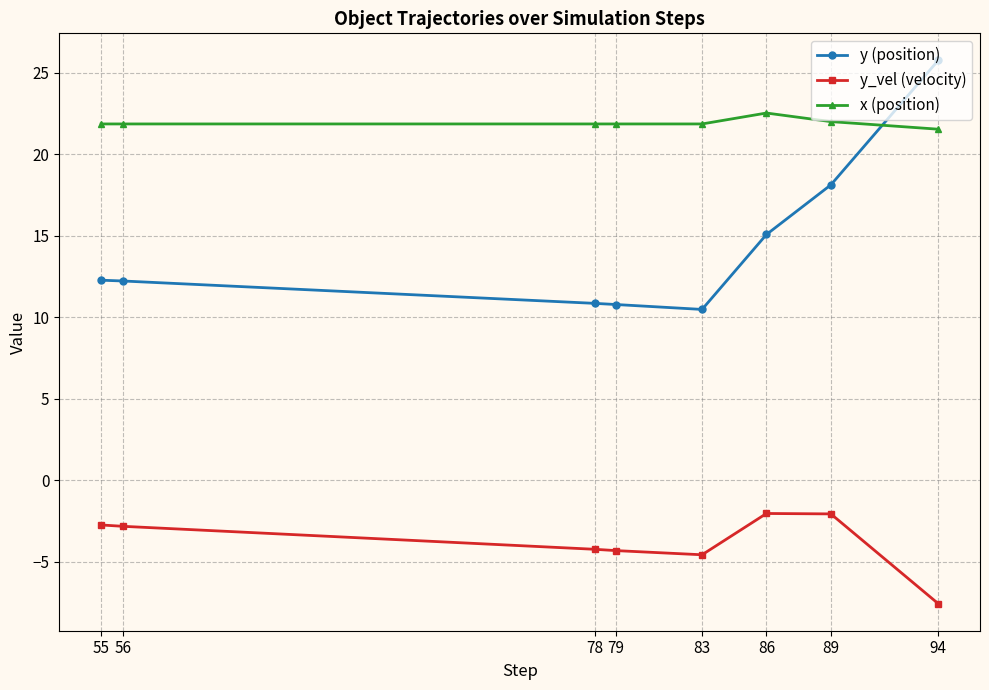

Where do y (position) and x (position) first cross each other?

89 and 94